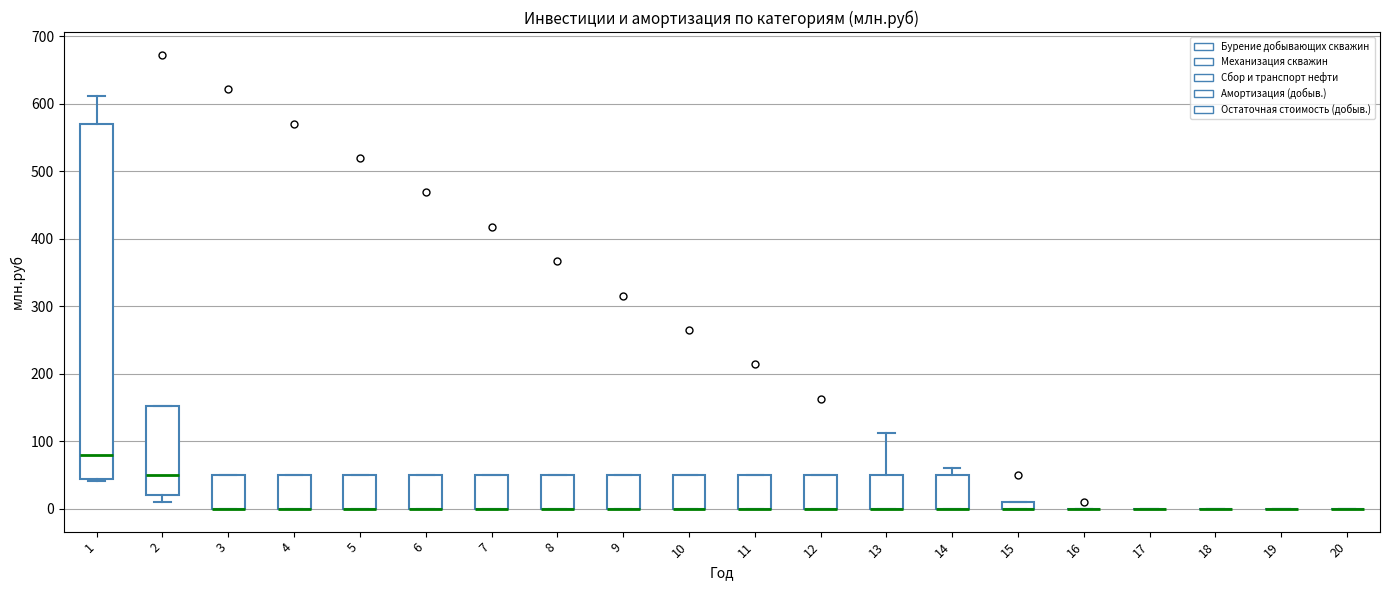

Where is the upper edge of the box at x = 9 on the y-axis? The values are not printed on the chart, so give them approximately, as read against the axis.

50